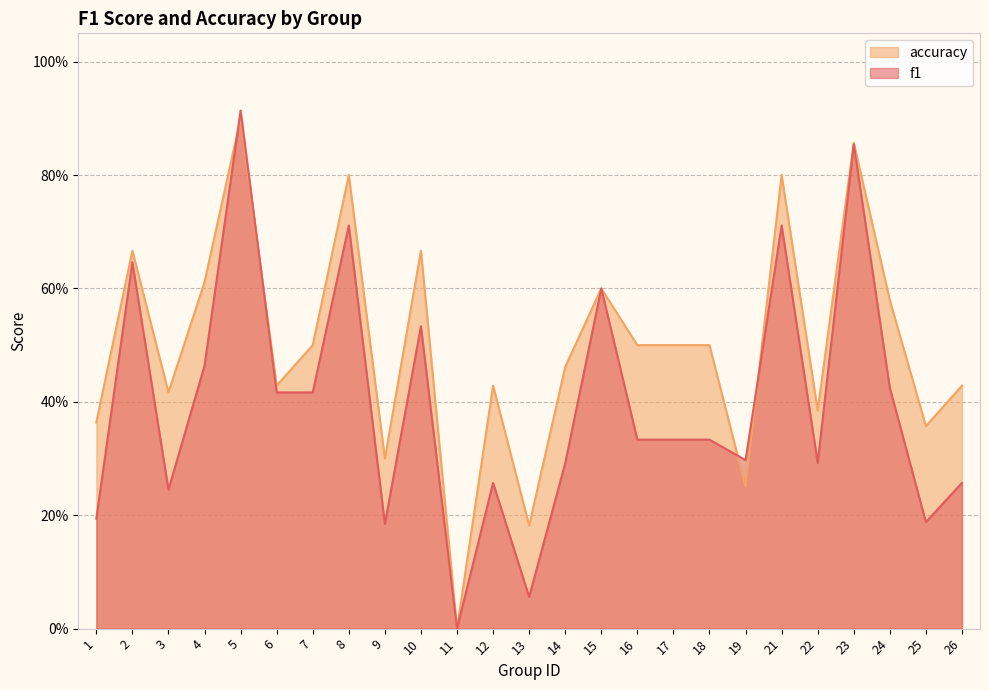

The accuracy series shows 0.8 at 21. True or false?

True